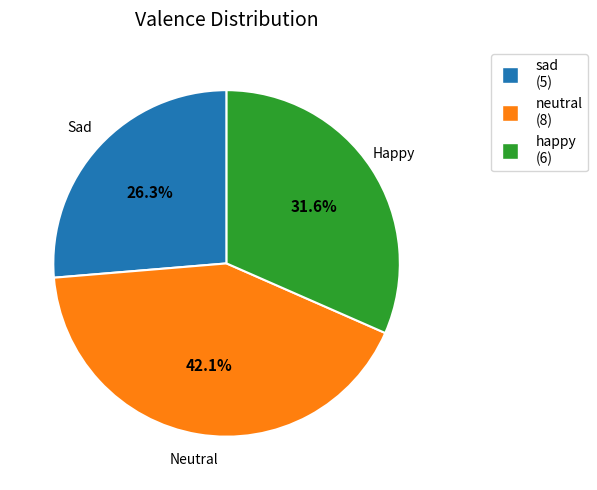

Which category has the smallest portion of the pie?

sad